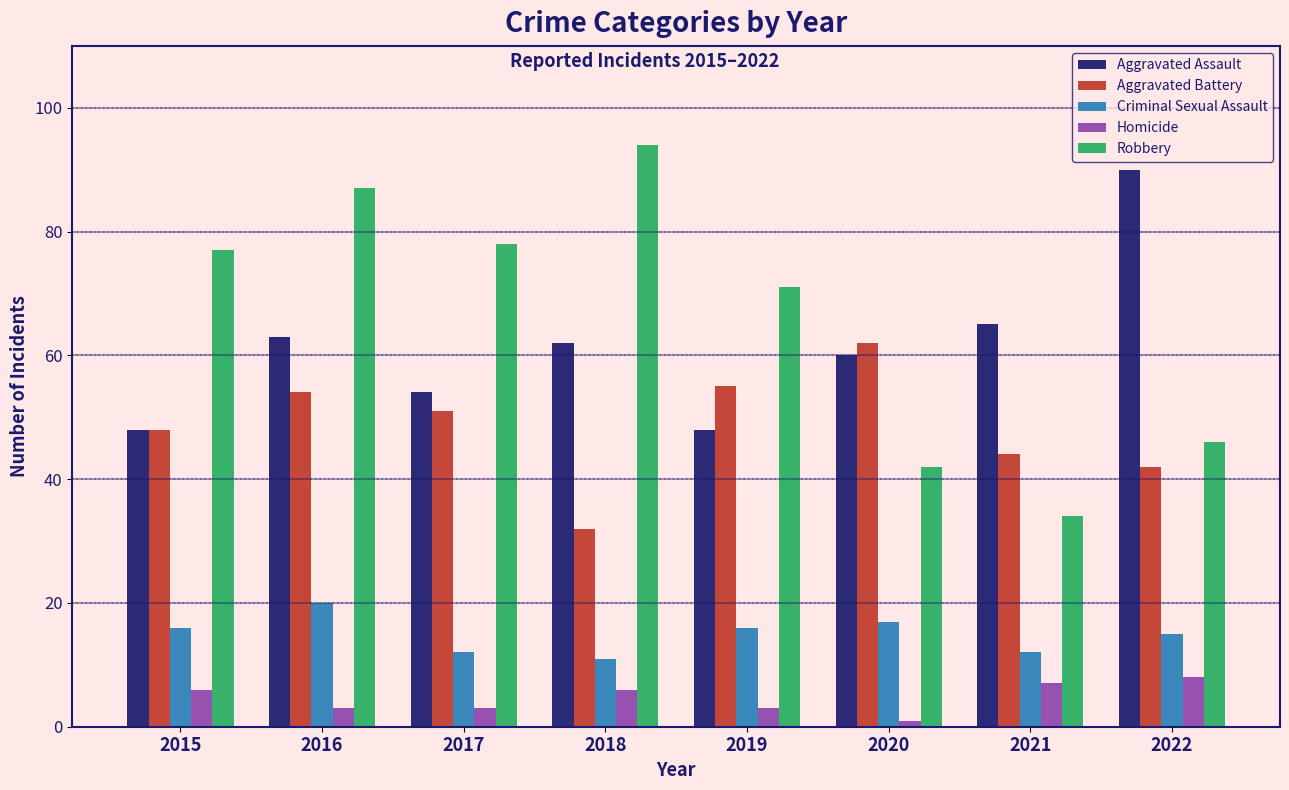

Which series has the widest spread of values?

Robbery